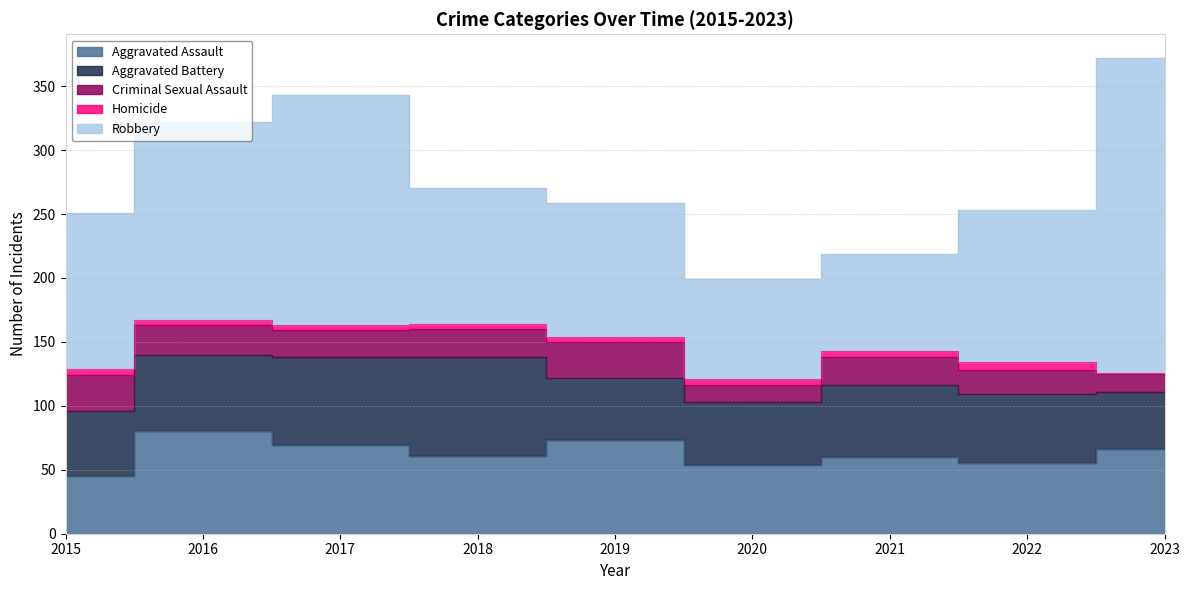

Is it true that Aggravated Battery equals 17 at 2018?

False